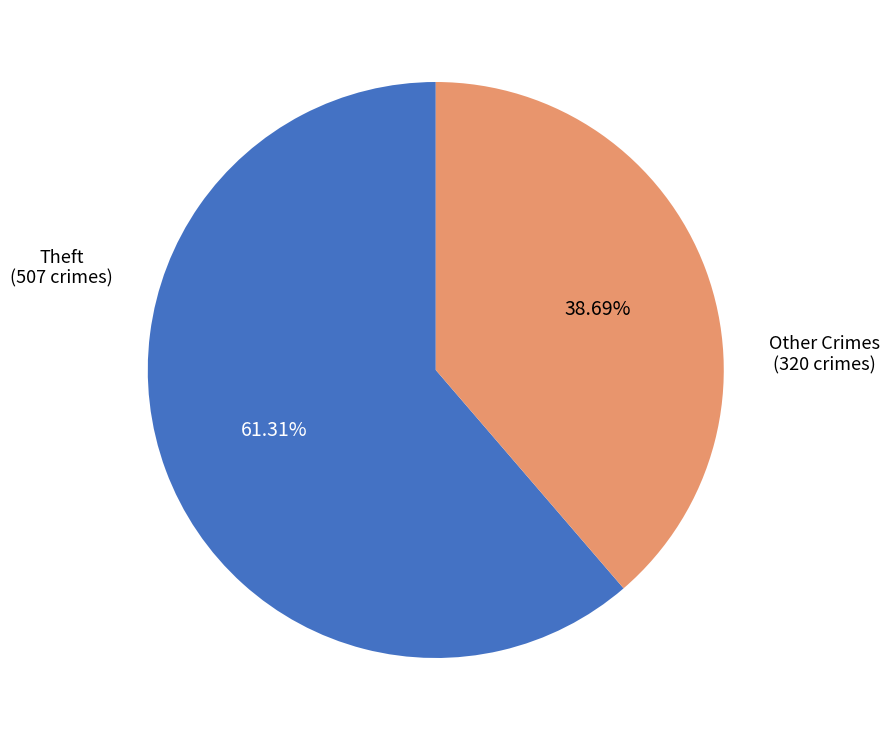

Does any single category account for the majority?

Yes